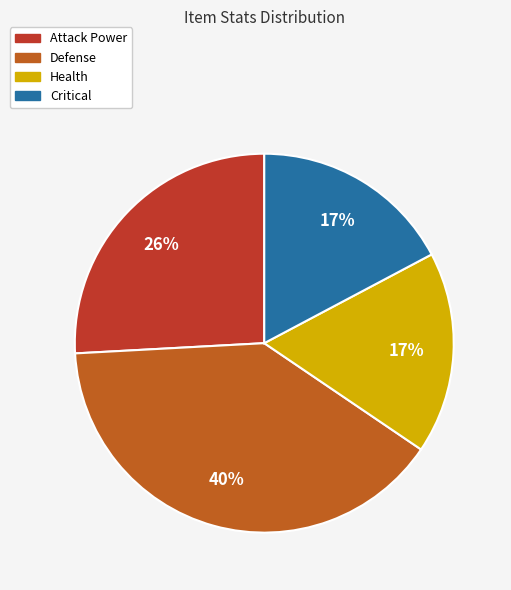

Count the number of slices in the pie.

4